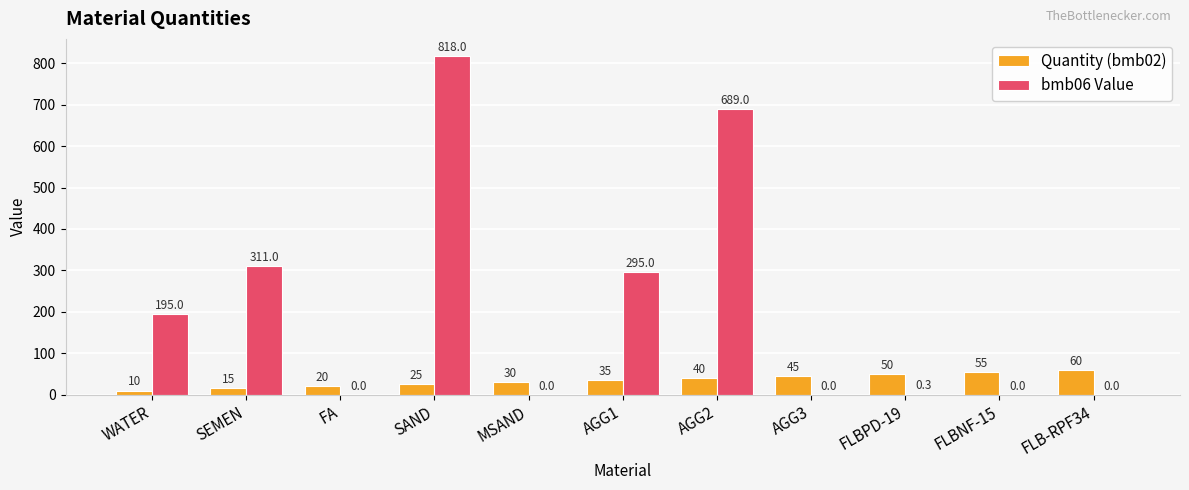

Which series changed the most between AGG2 and FLBPD-19?

bmb06 Value